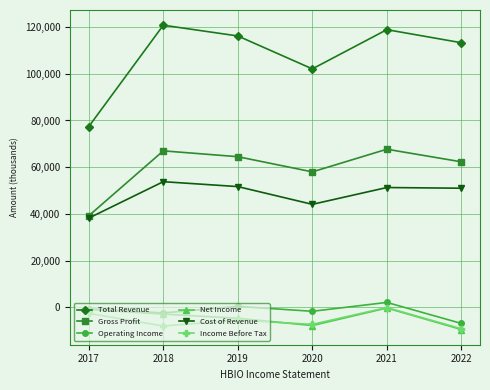

What value does the Gross Profit series have at 2020?

58000